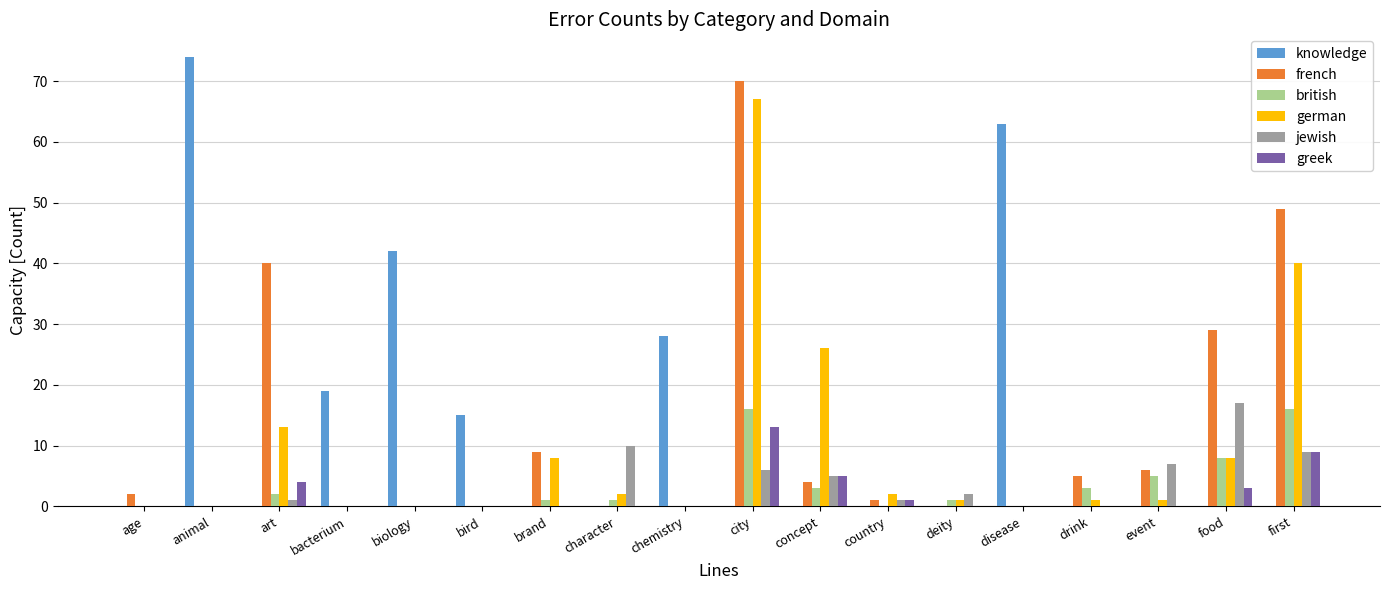

Which label corresponds to the largest value in the chart?

animal